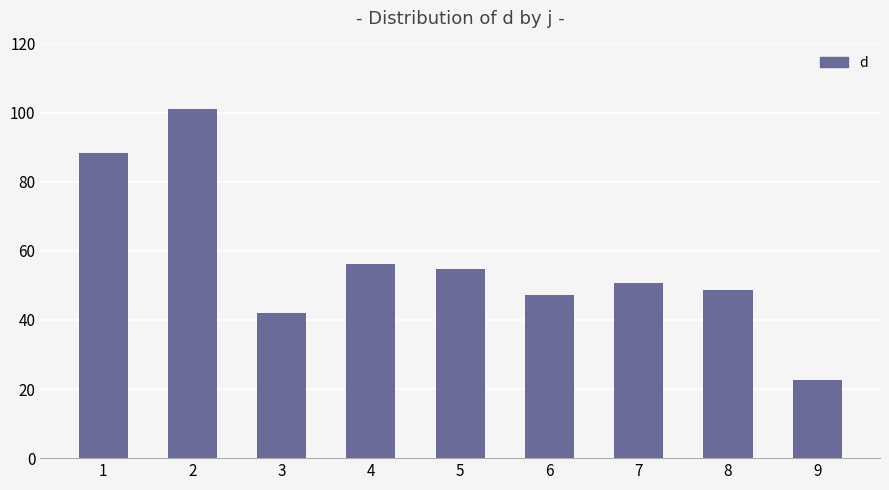

At which label is the value closest to 61?

4